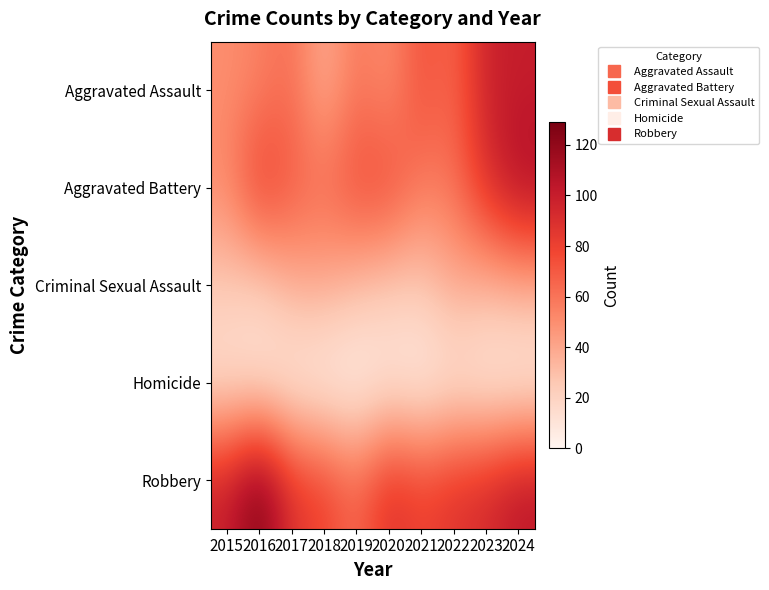

Reading right to left, what are all the values shown in this chart?

Aggravated Assault: 2024=100	2023=98	2022=64	2021=75	2020=49	2019=60	2018=36	2017=63	2016=55	2015=50
Aggravated Battery: 2024=111	2023=90	2022=61	2021=57	2020=78	2019=77	2018=64	2017=70	2016=85	2015=52
Criminal Sexual Assault: 2024=38	2023=35	2022=39	2021=26	2020=25	2019=31	2018=39	2017=37	2016=22	2015=25
Homicide: 2024=2	2023=3	2022=8	2021=2	2020=6	2019=0	2018=1	2017=4	2016=8	2015=11
Robbery: 2024=105	2023=93	2022=88	2021=80	2020=90	2019=64	2018=81	2017=87	2016=129	2015=99